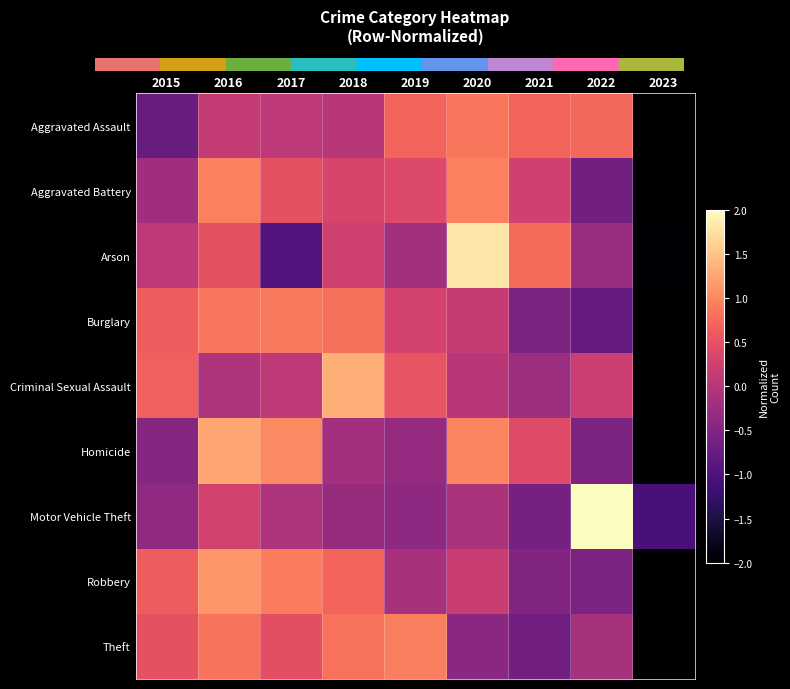

At which category is the sum across all series the highest?

2016